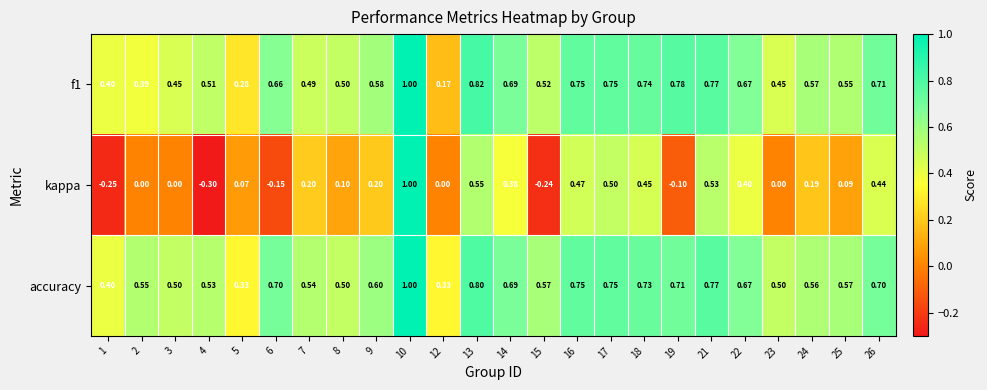

Is the value of kappa at 13 greater than the value of accuracy at 14?

No